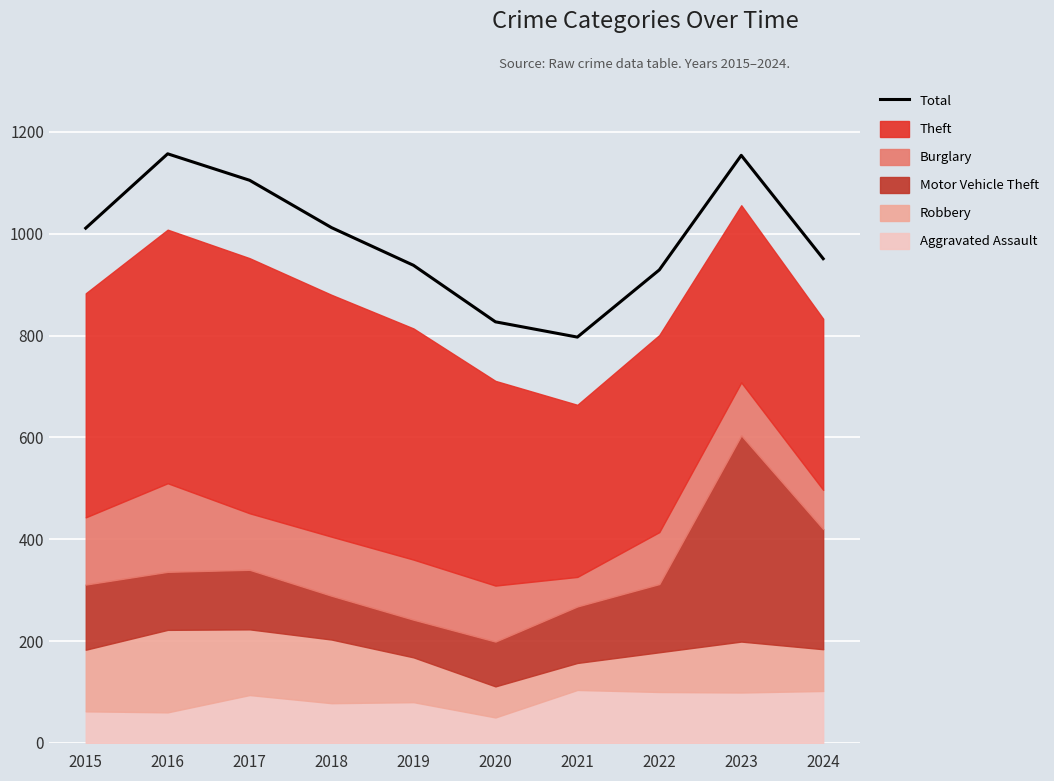

What is the difference between the maximum and minimum values?

360